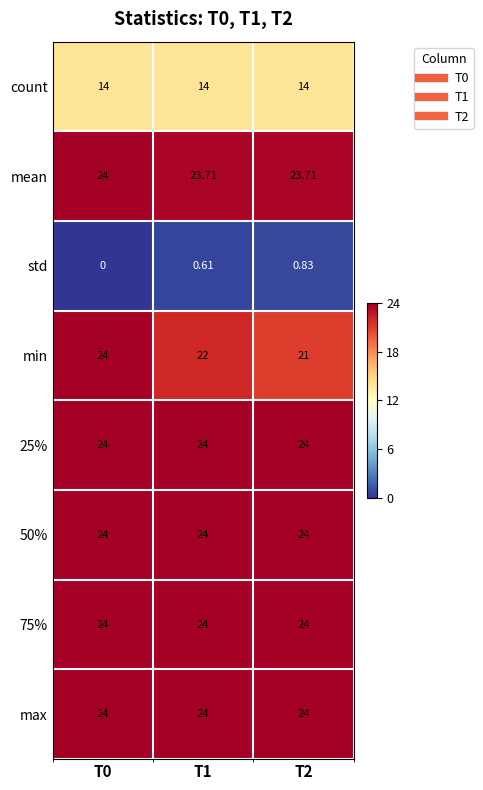

Which series changed the most between T1 and T2?

min